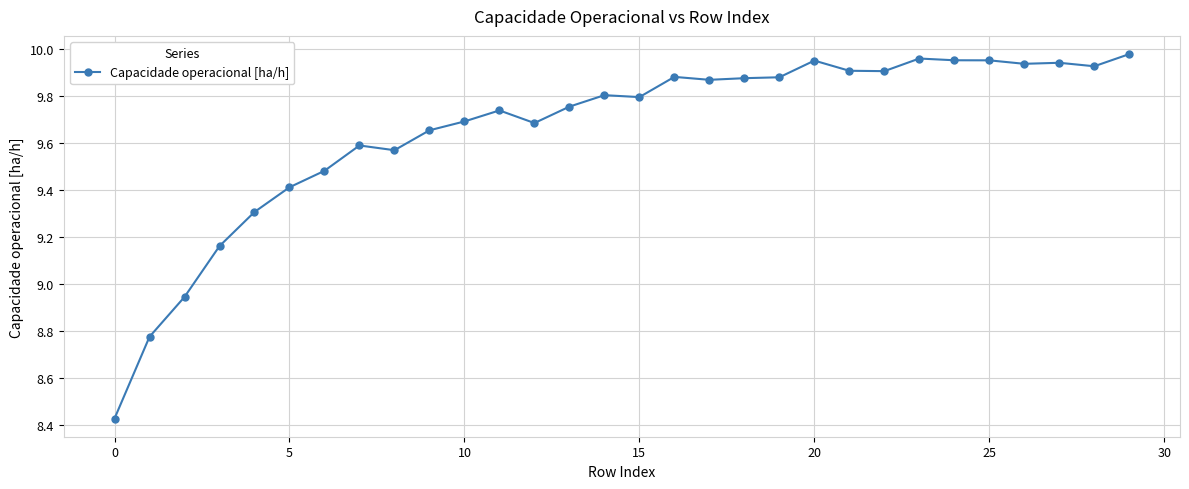

How many series are shown in this chart?

1